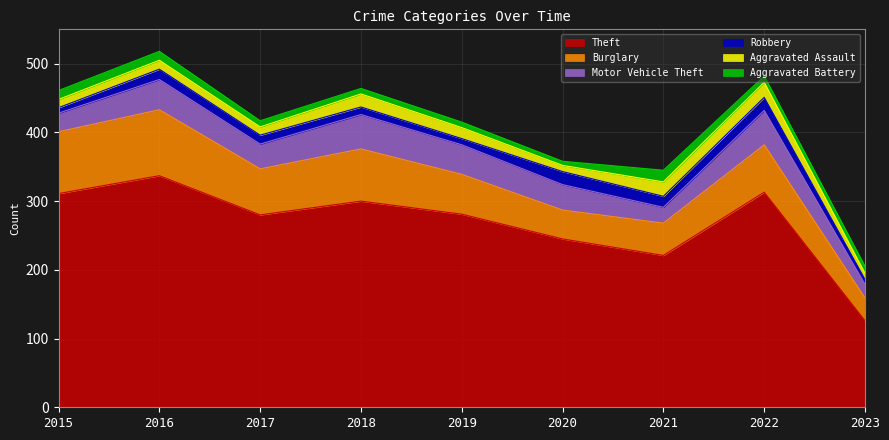

What is the value of the Theft point at the 2nd from the left?

337